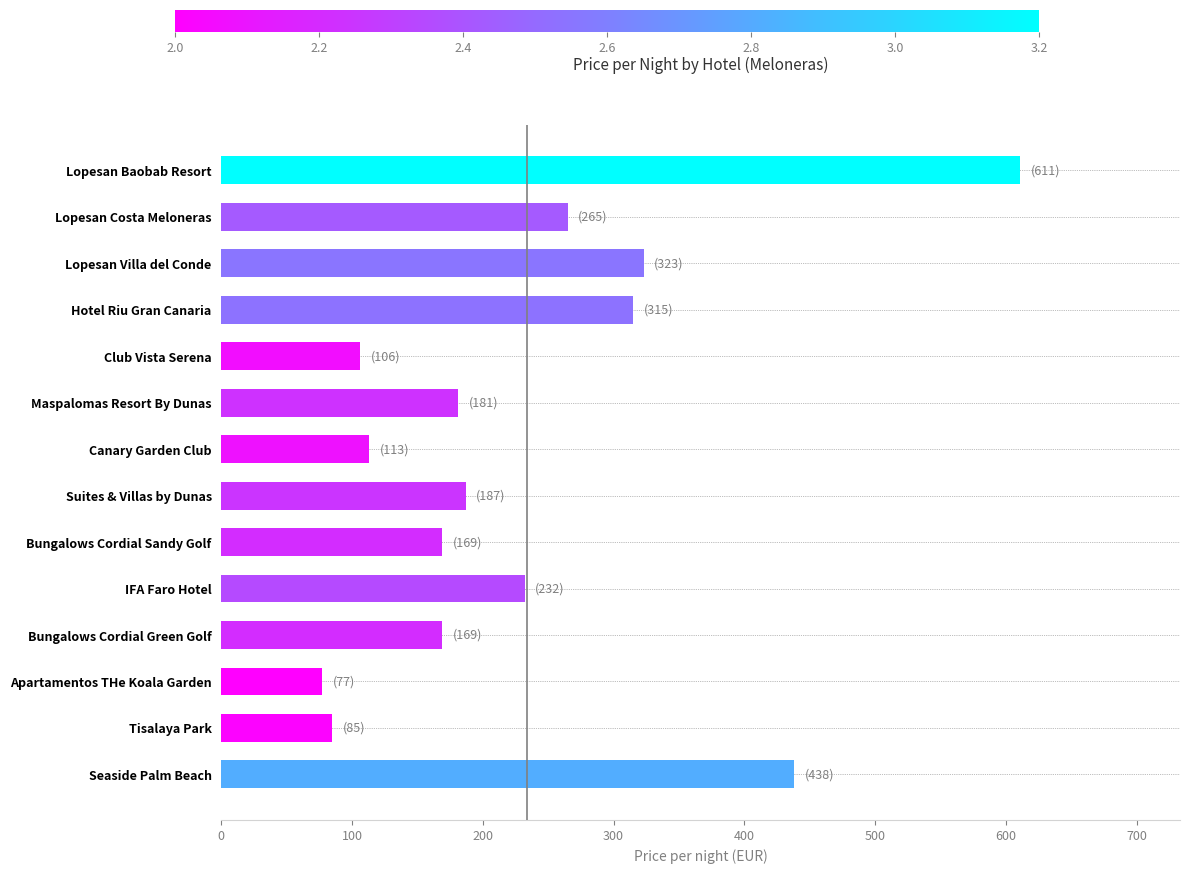

Which has a higher value, Hotel Riu Gran Canaria or Apartamentos THe Koala Garden?

Hotel Riu Gran Canaria